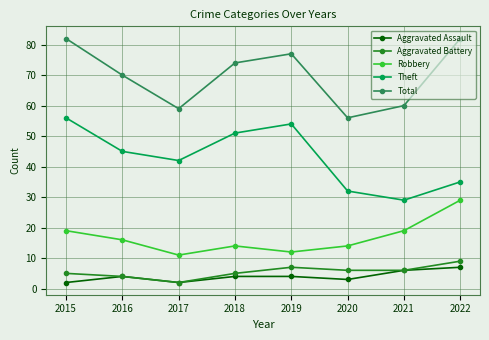

The Robbery series shows 9 at 2015. True or false?

False